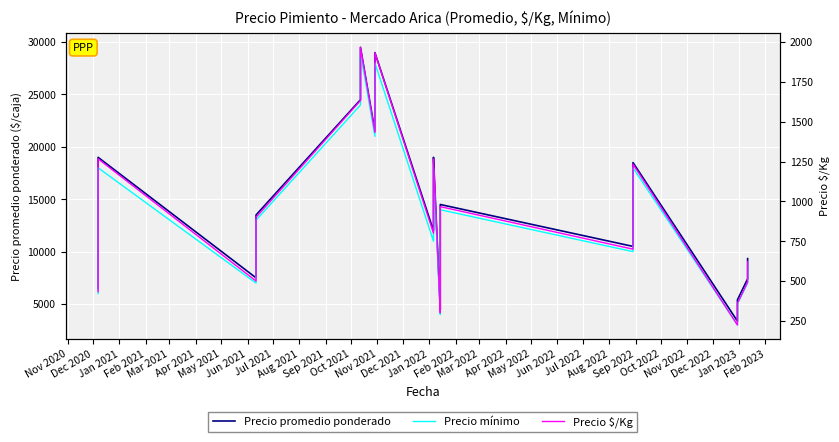

Is this an area chart (filled region under the line)?

No